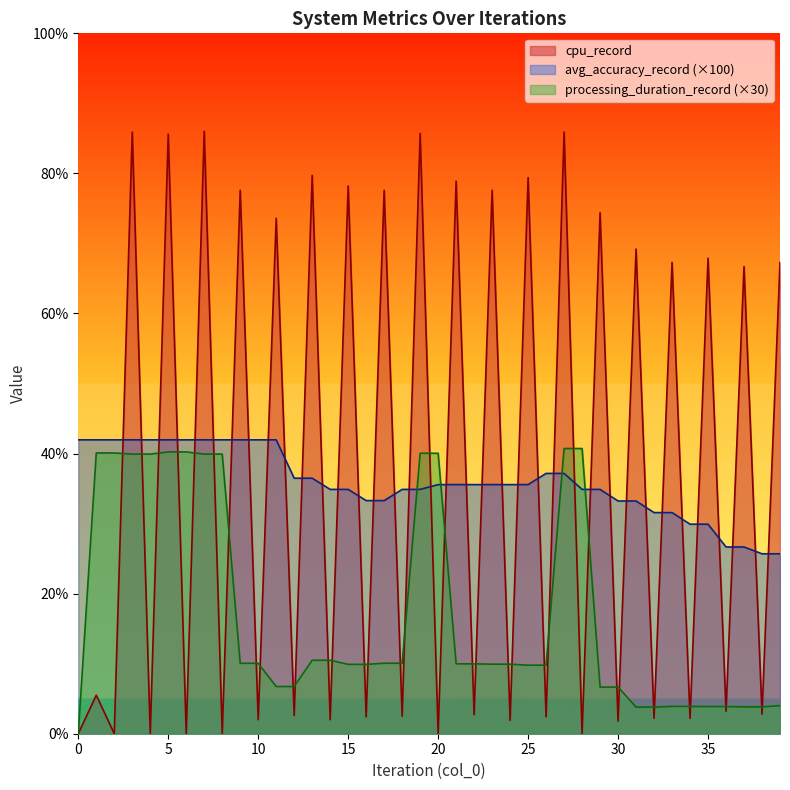

At 29, list the series in order from smallest to largest.

processing_duration_record, avg_accuracy_record, cpu_record